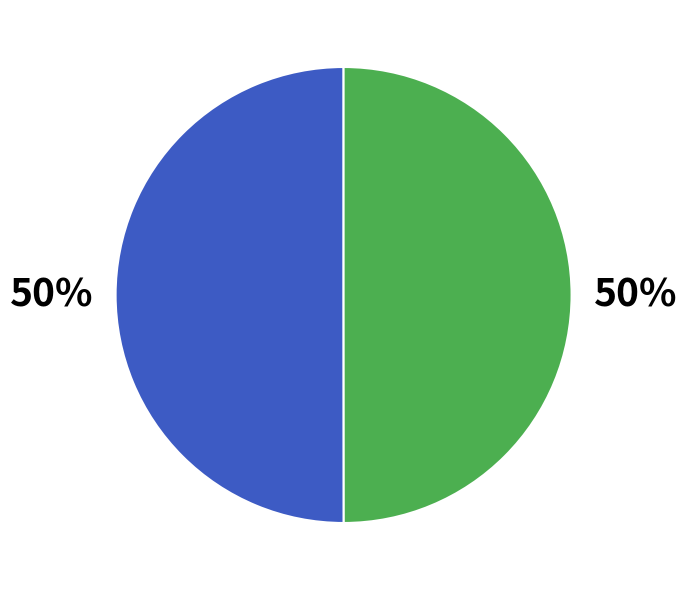

To the nearest percent, what is the average slice percentage?

50%